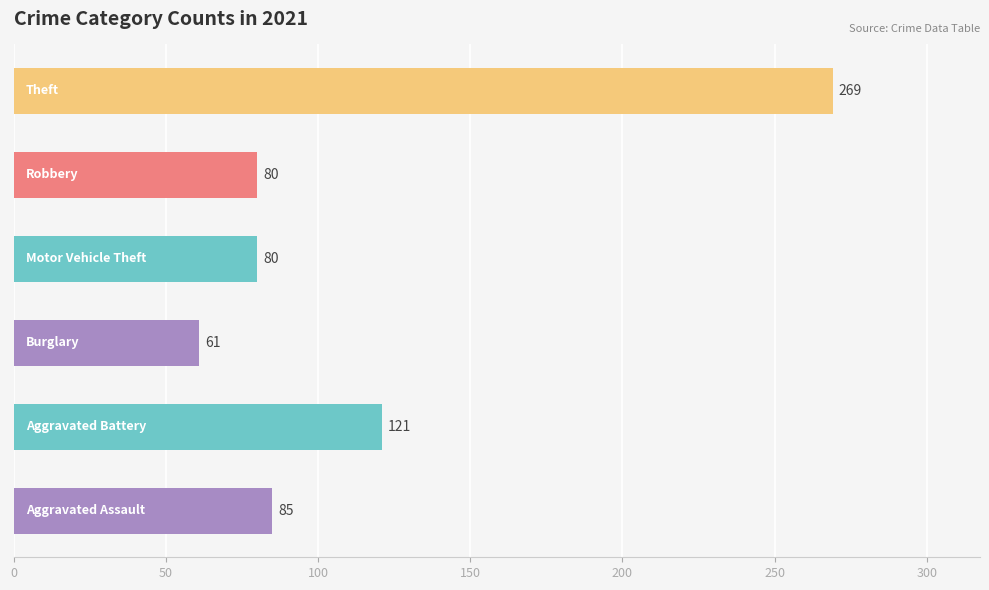

Reading bottom to top, transcribe all the data shown in this chart.

85	121	61	80	80	269